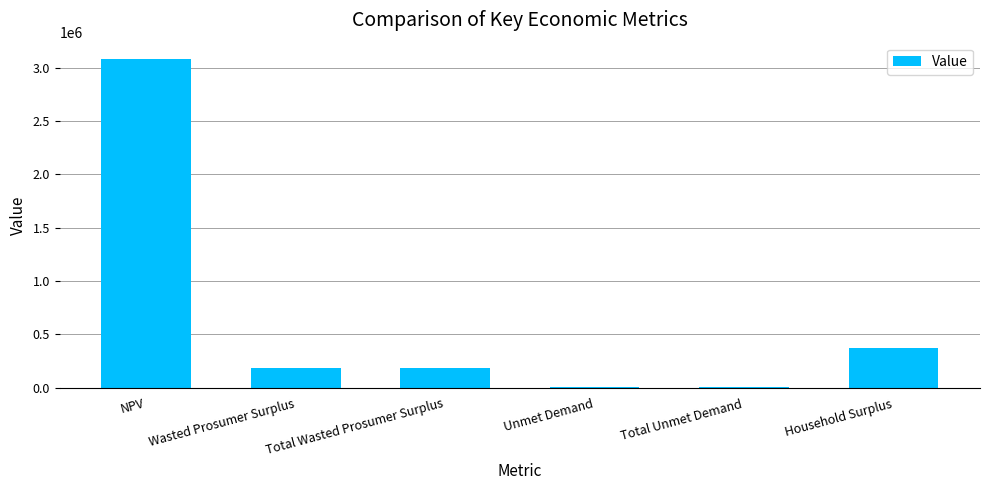

What is the change in value from NPV to Wasted Prosumer Surplus?

-2895802.5